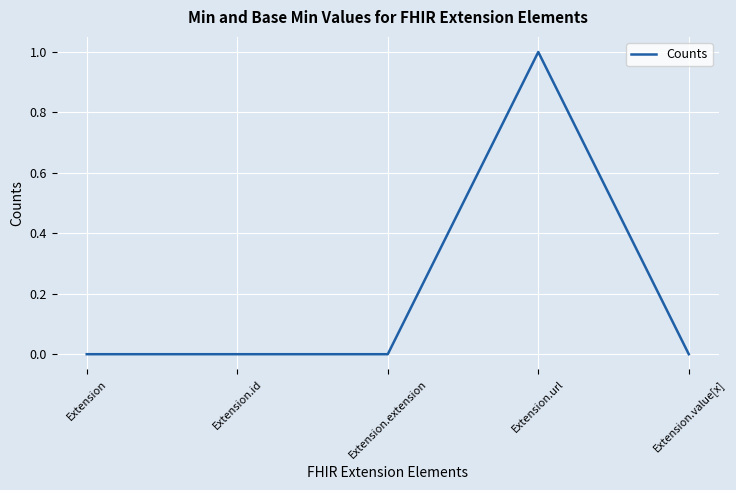

What is the sum of all values?

1